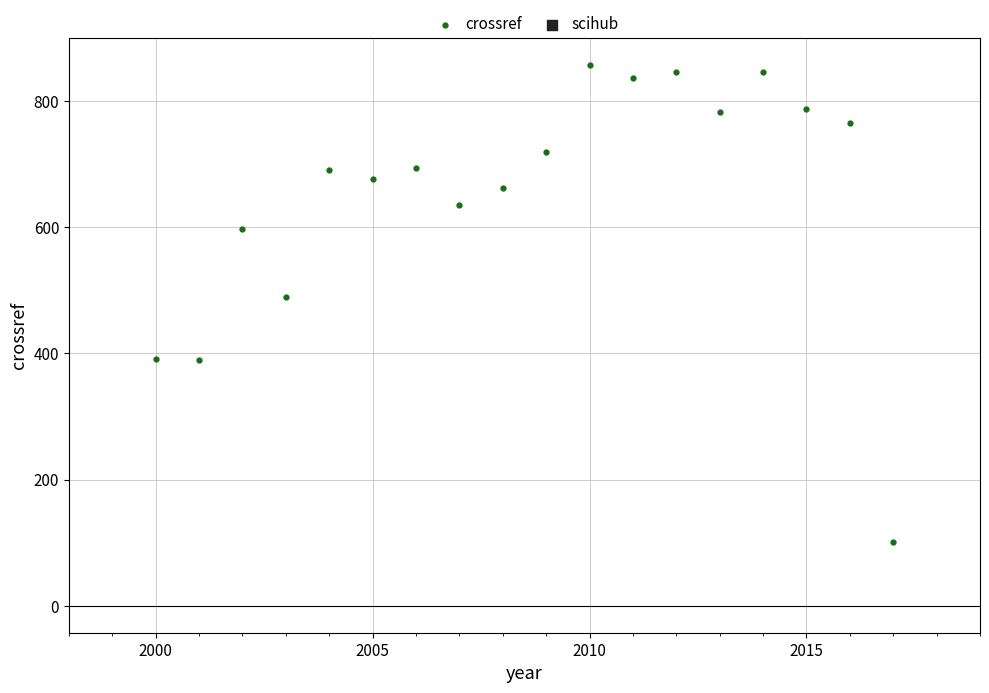

What is the range of X values (max minus min)?

17